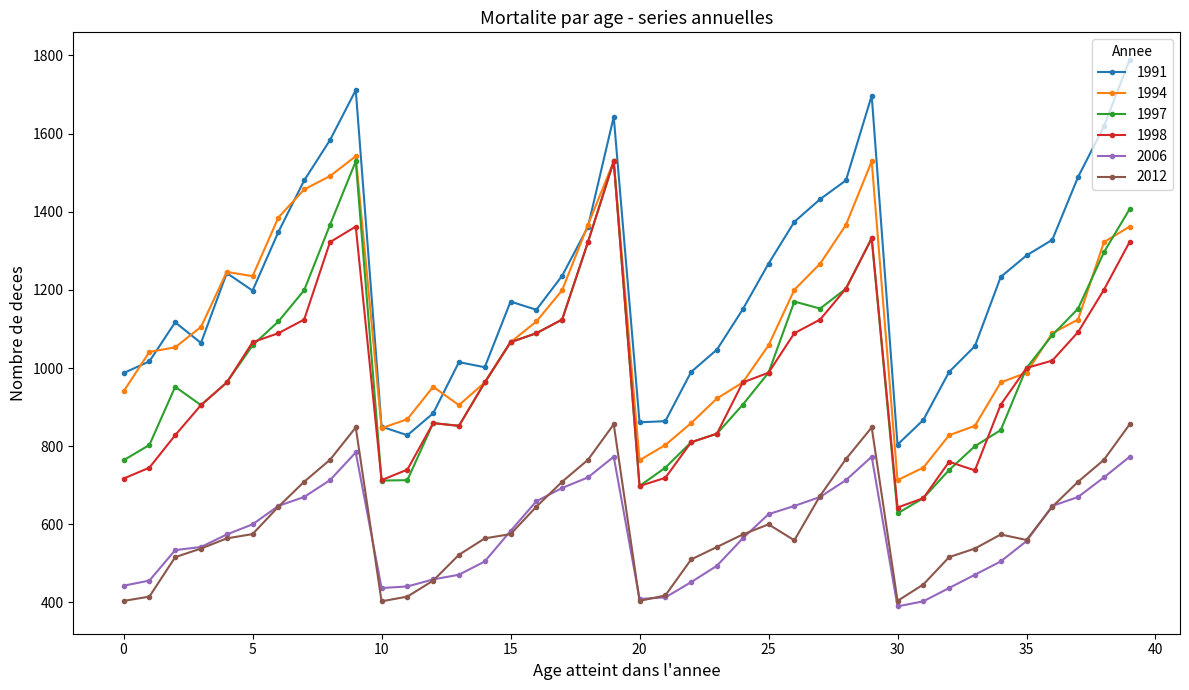

What is the greatest value displayed?

1789